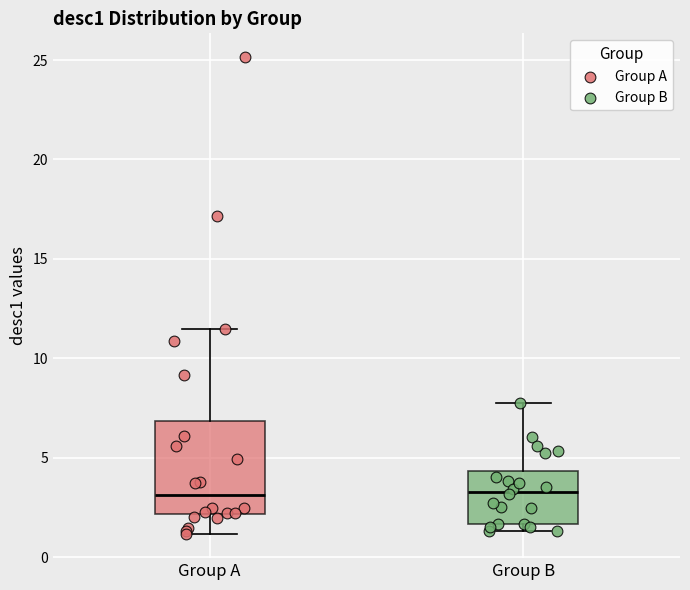

Reading left to right, transcribe this box plot: for each box, give where its median line is, the range the box spans, and where its two whiskers end, as read against the y-axis. The values are not printed on the chart, so give them approximately, as read against the axis.

Group A: median 3.0, box 2.0 to 7.0, whiskers 1.0 to 11.5
Group B: median 3.5, box 1.5 to 4.5, whiskers 1.5 (just below the box's lower edge) to 8.0